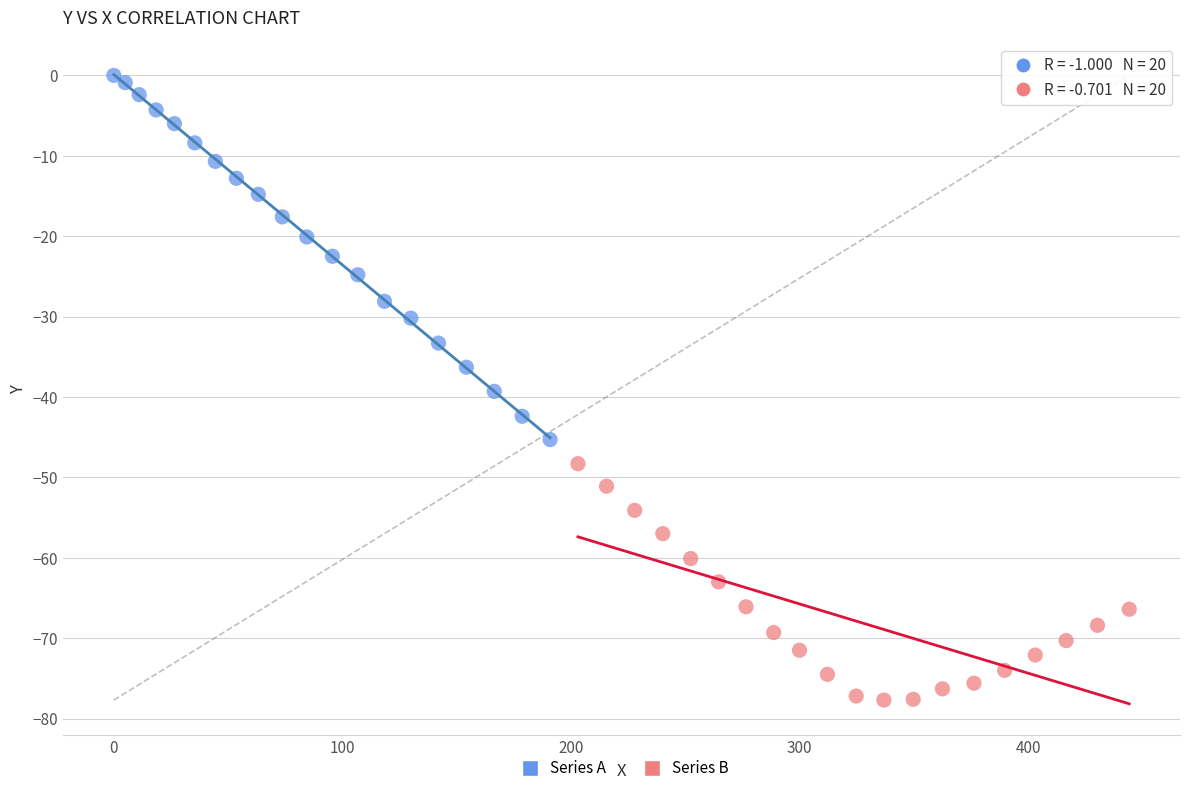

Which series reaches the maximum Y coordinate?

Series A